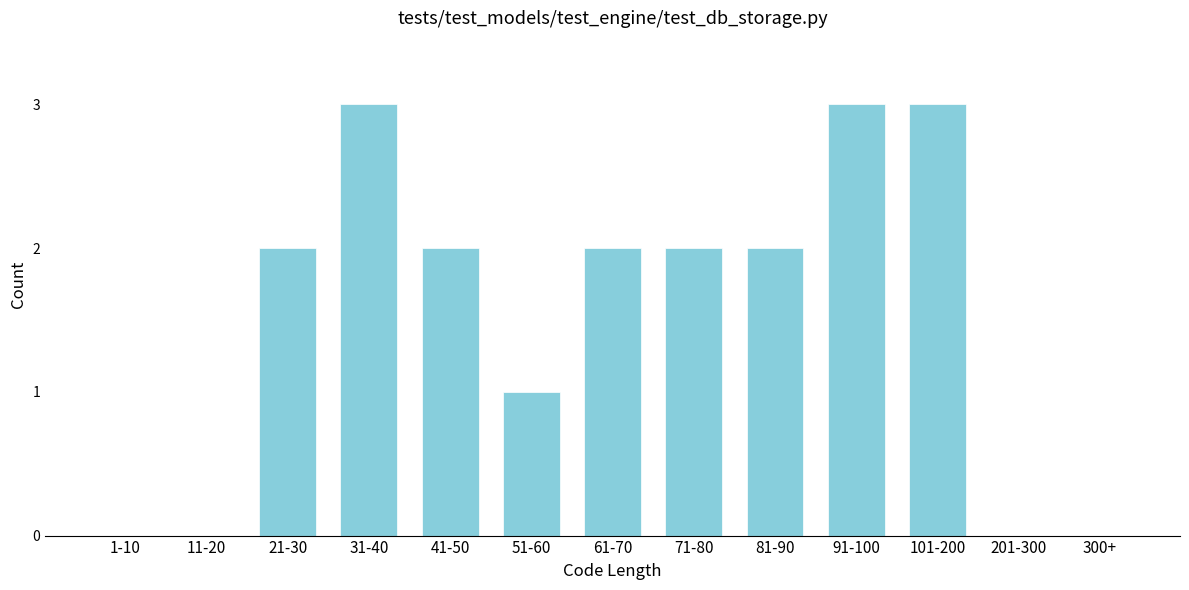

Reading left to right, transcribe all the data shown in this chart.

1-10=0	11-20=0	21-30=2	31-40=3	41-50=2	51-60=1	61-70=2	71-80=2	81-90=2	91-100=3	101-200=3	201-300=0	300+=0